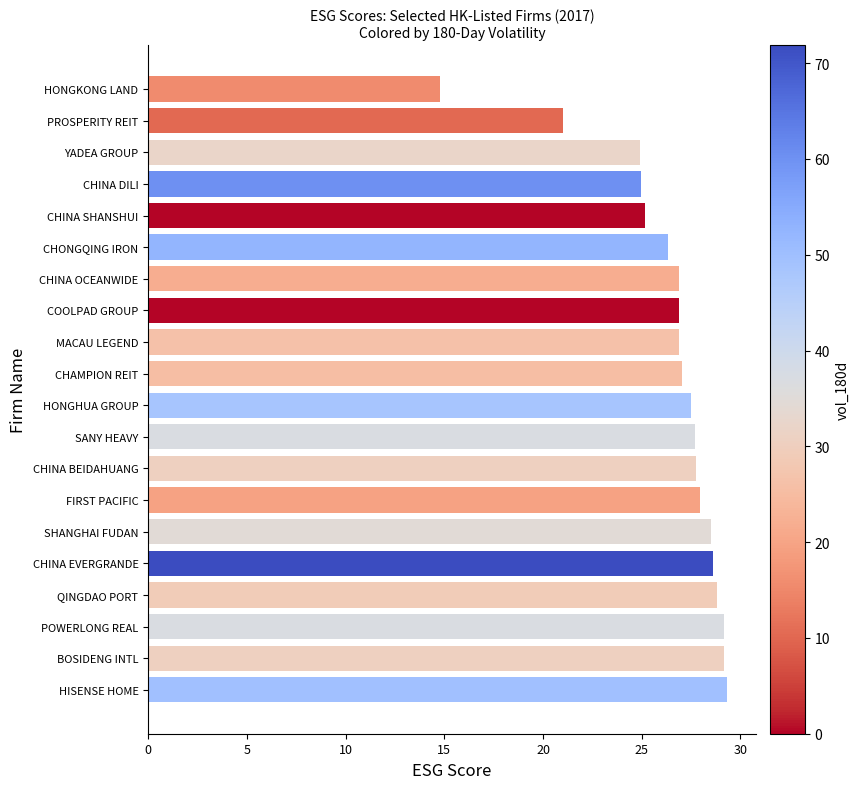

True or false: the data shows 27.7 at CHINA BEIDAHUANG.

True